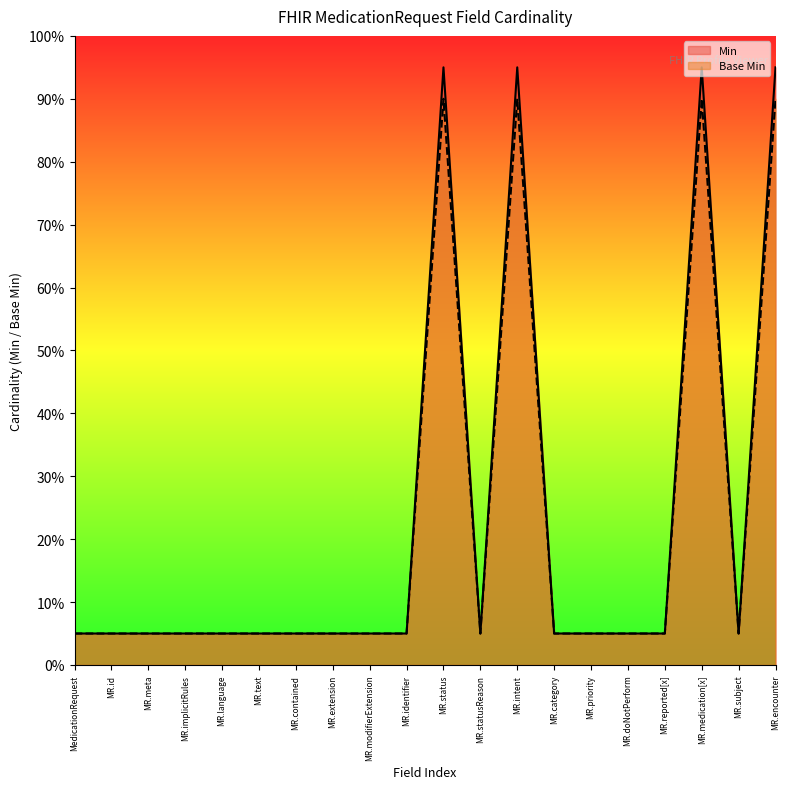

What are all the series names shown in the legend?

Min, Base Min